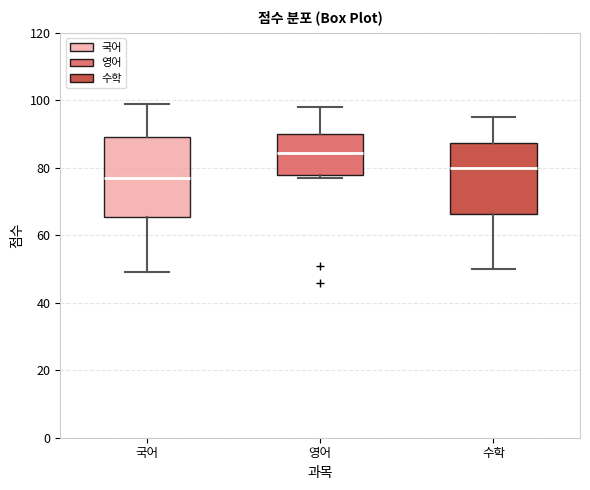

Where is the upper edge of the box for 국어 on the y-axis? The values are not printed on the chart, so give them approximately, as read against the axis.

90